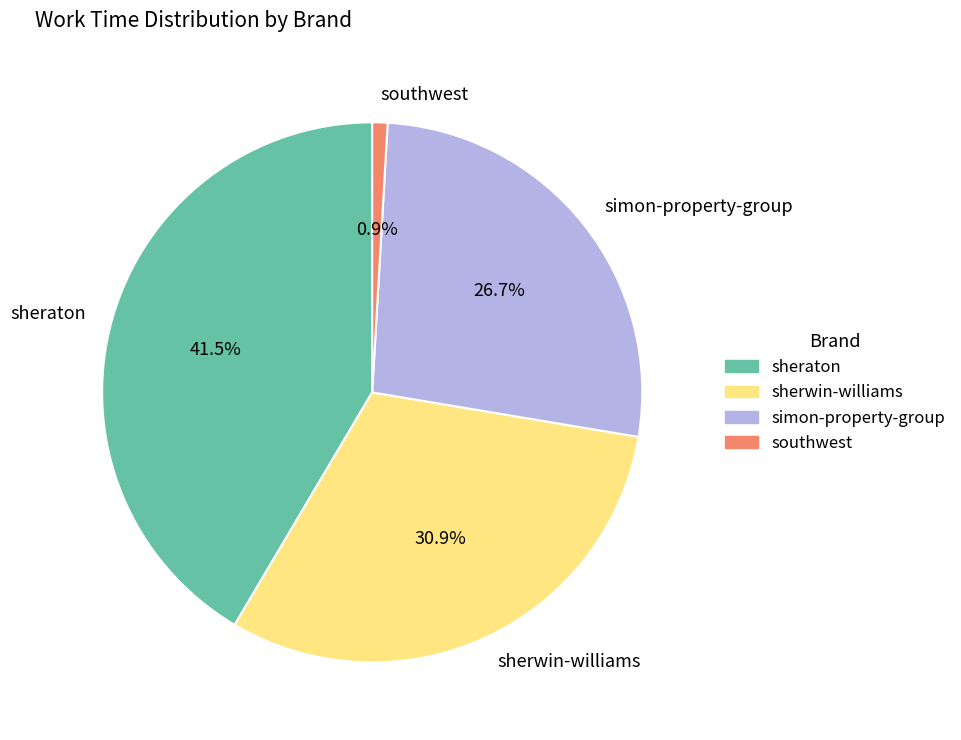

To the nearest percent, what is the difference between the largest and smallest slice percentages?

41%